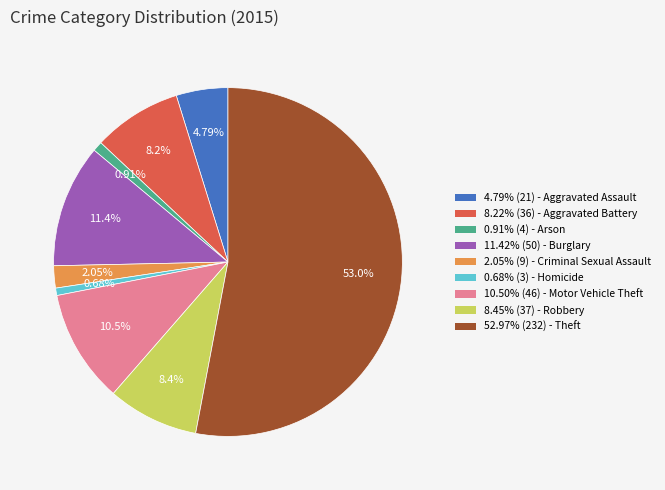

Count the number of slices in the pie.

9